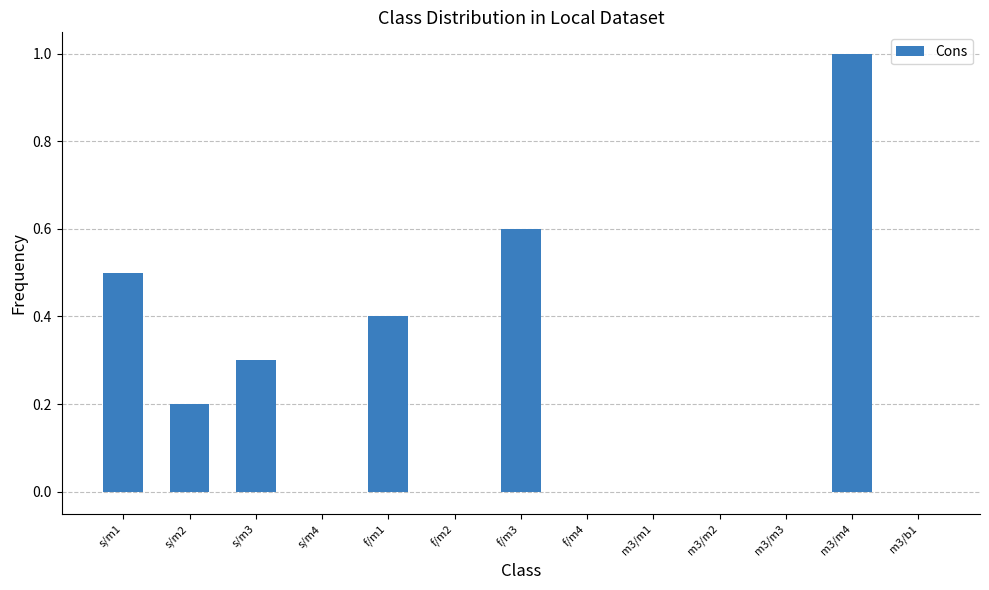

What is the greatest value displayed?

1.0